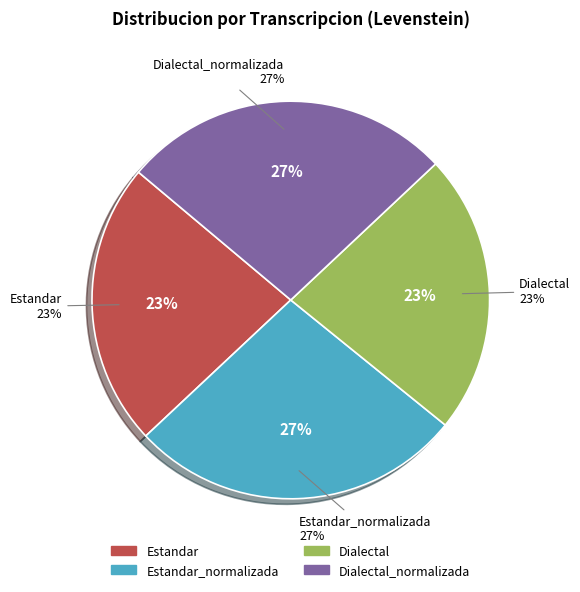

Count the number of slices in the pie.

4